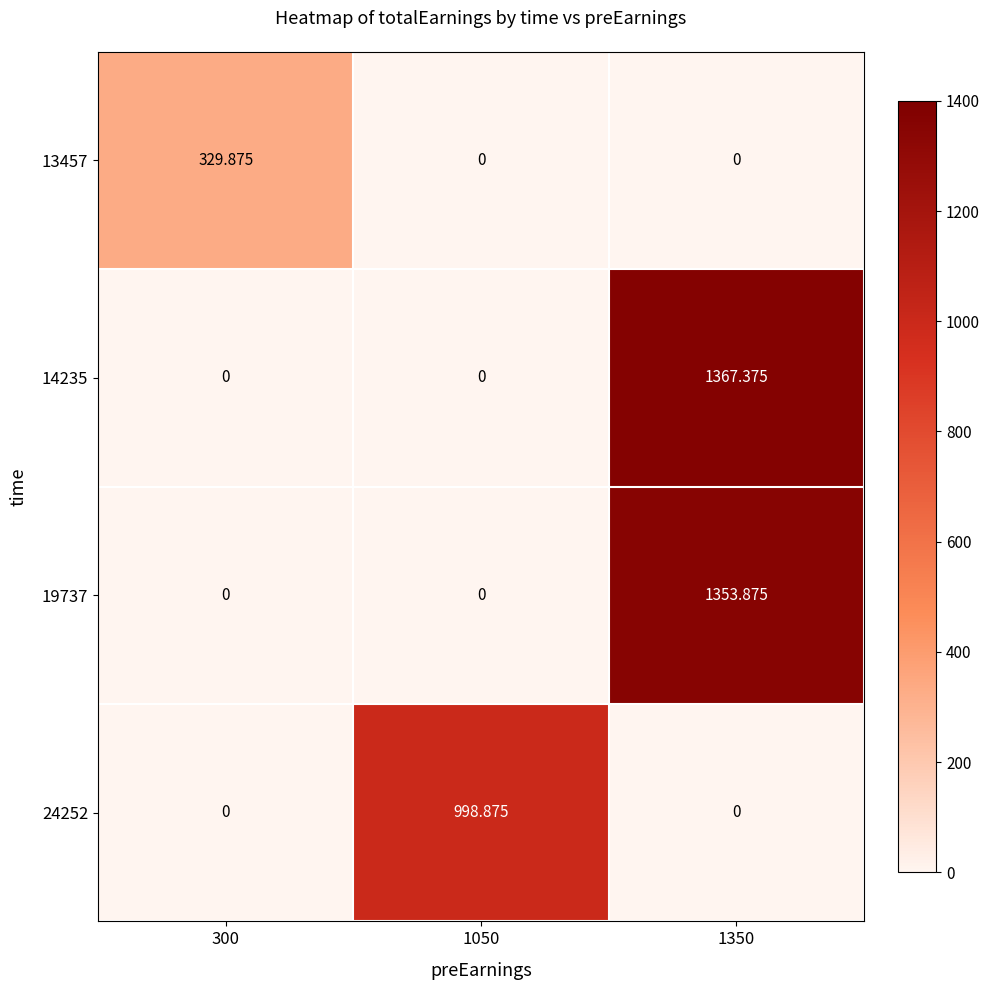

Is the value of 14235 at 300 greater than the value of 19737 at 1350?

No